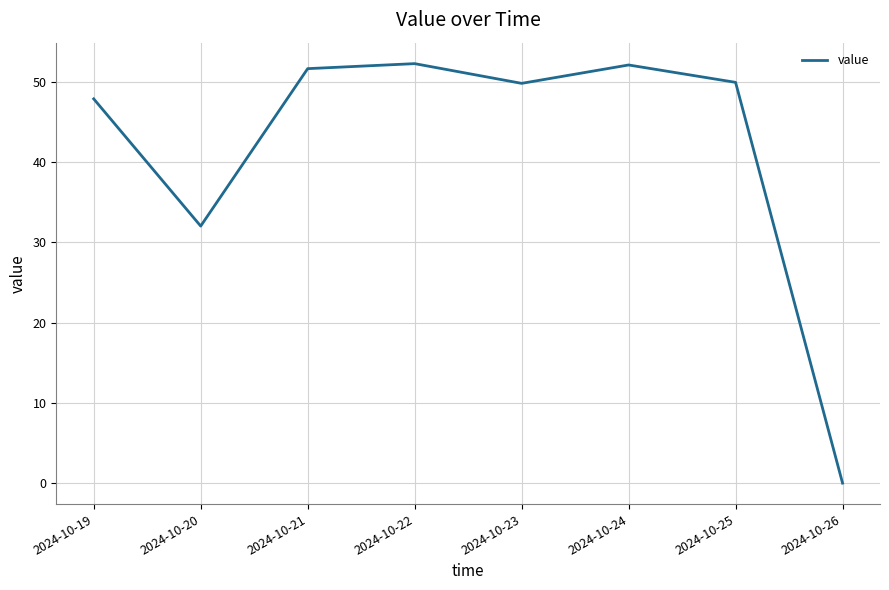

The chart shows a value of 50.0 at 2024-10-25. True or false?

True